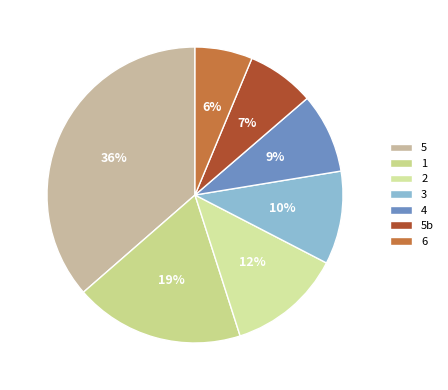

True or false: 3 accounts for 10% of the total.

True